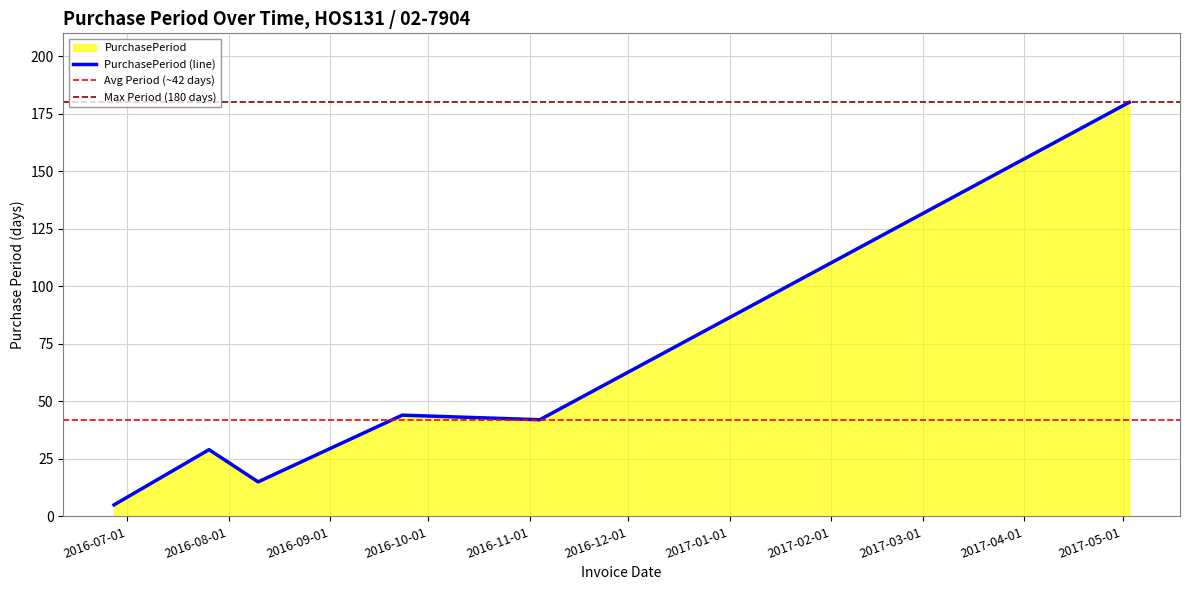

The value at 2017-05-03 is 59. True or false?

False